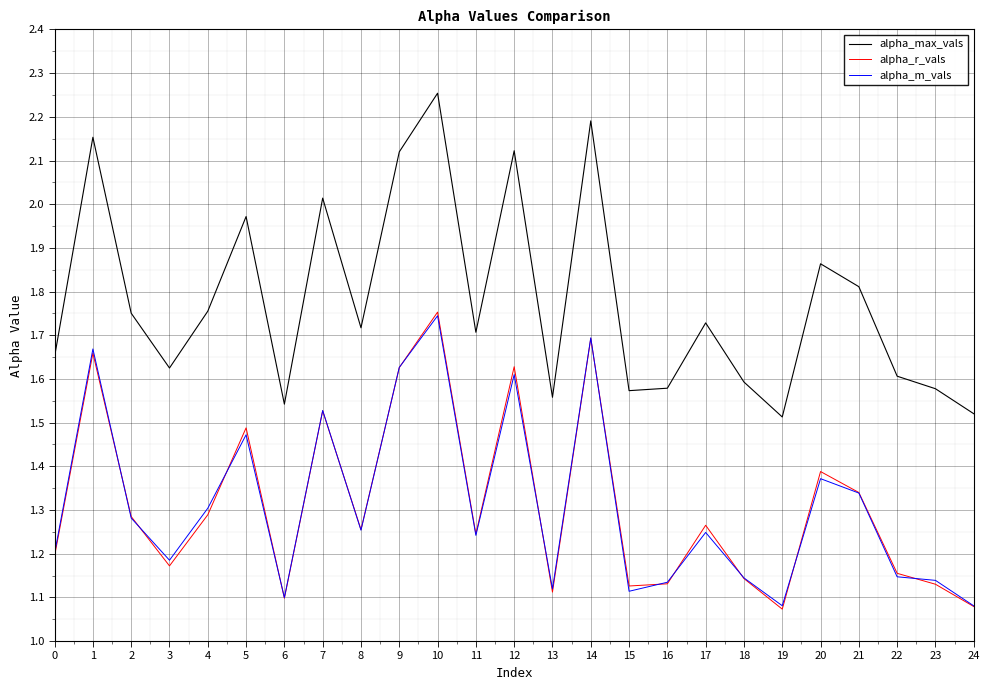

Which series has the widest spread of values?

alpha_max_vals